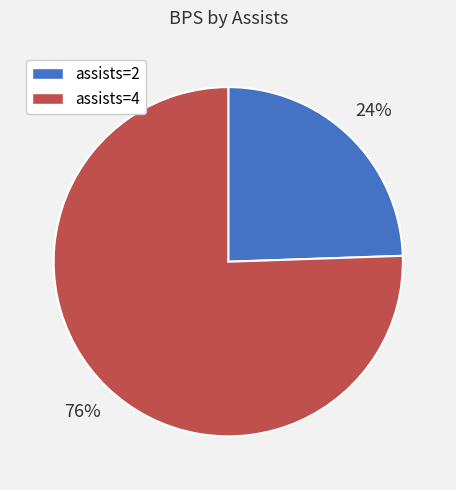

Rank the categories by value from highest to lowest.

assists=4, assists=2